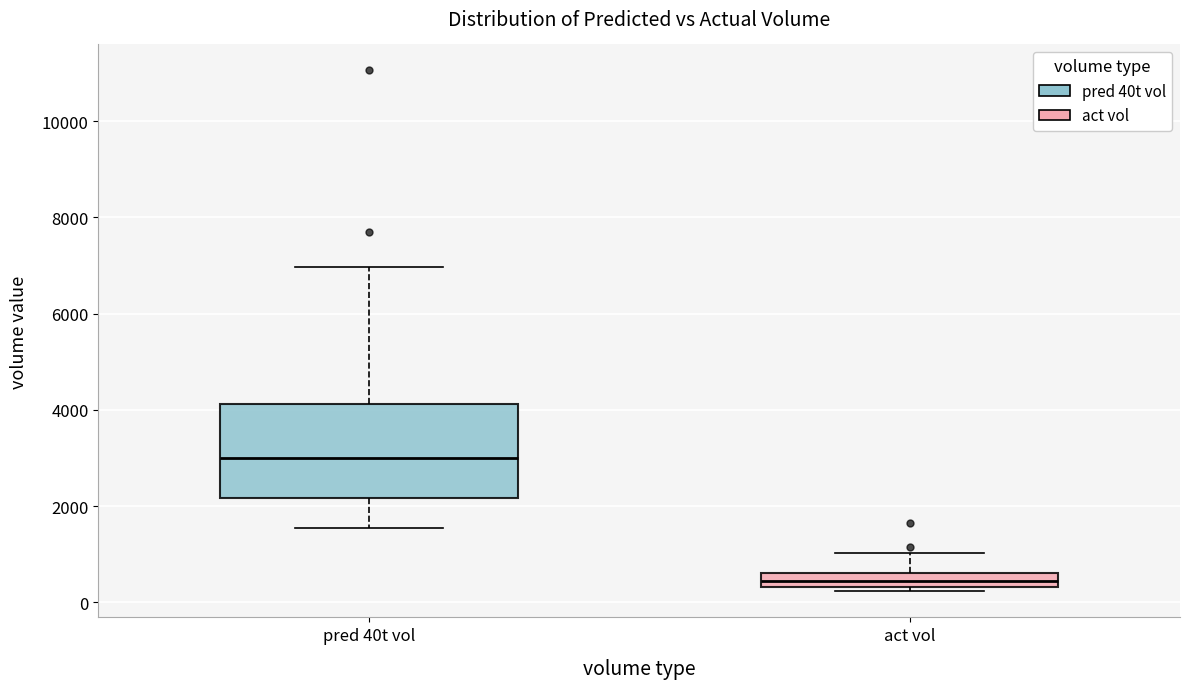

Which box has the highest median line?

pred 40t vol